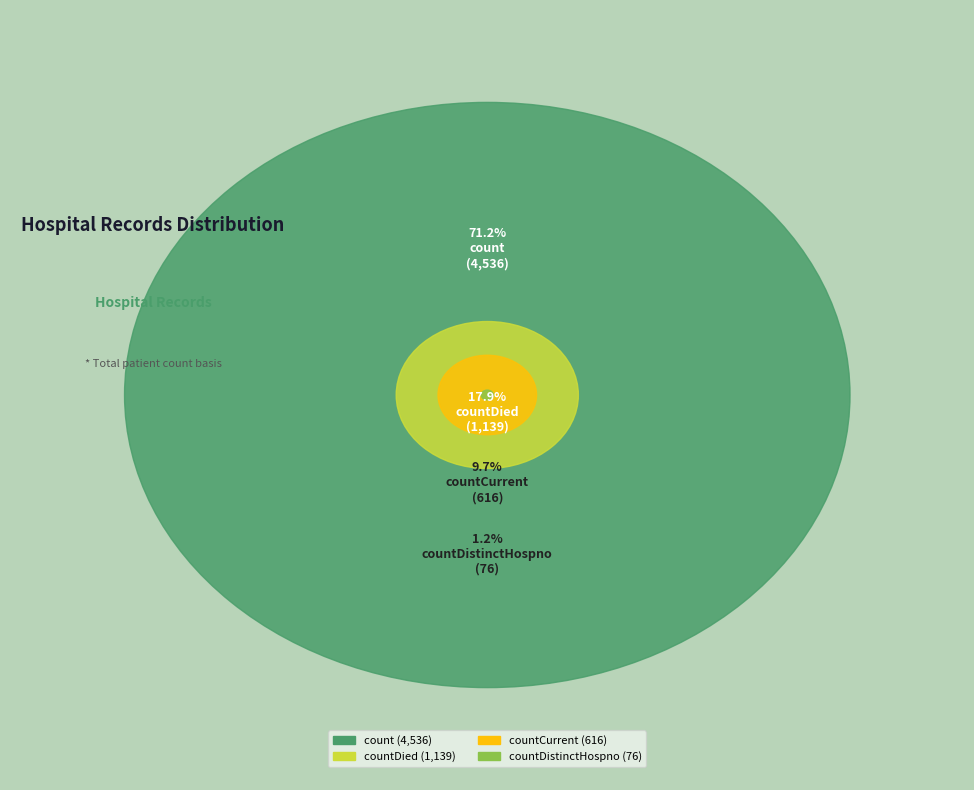

Count the number of slices in the pie.

4